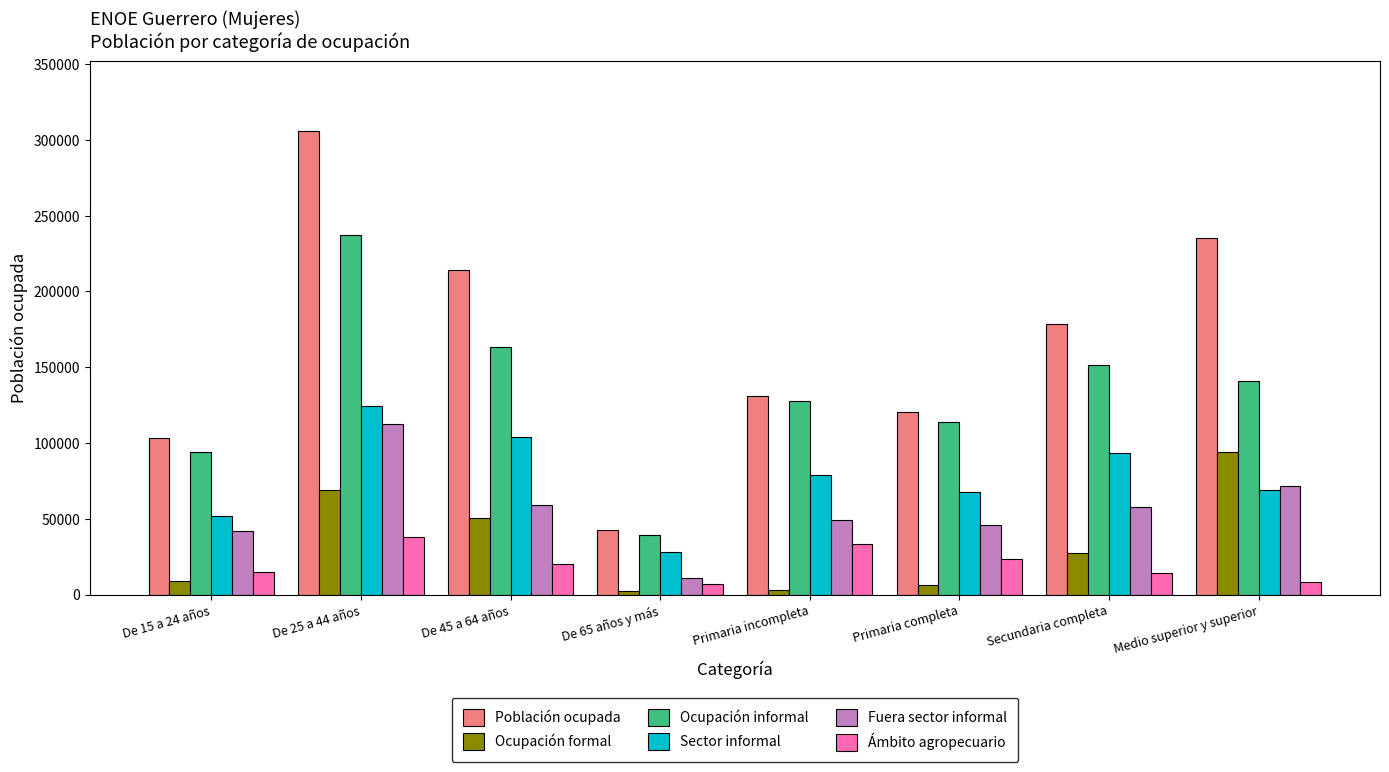

The value of Fuera sector informal at De 25 a 44 años is 23149. True or false?

False